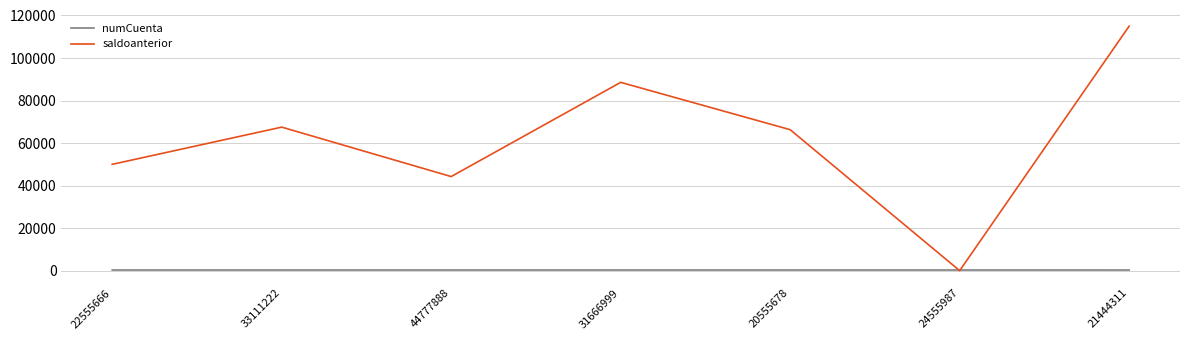

Is the value of saldoanterior at 31666999 greater than the value of numCuenta at 24555987?

Yes